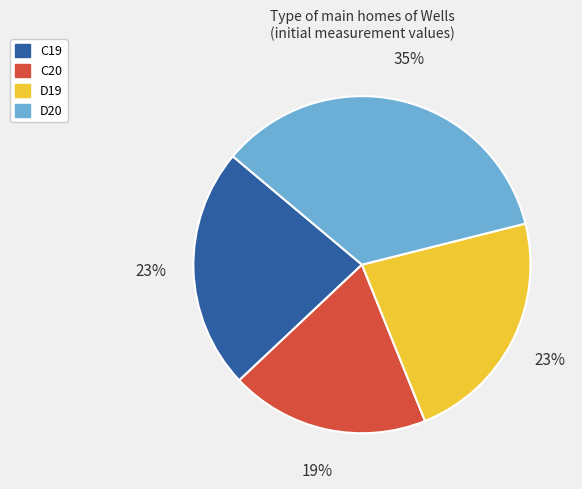

To the nearest percent, what is the difference between the largest and smallest slice percentages?

16%